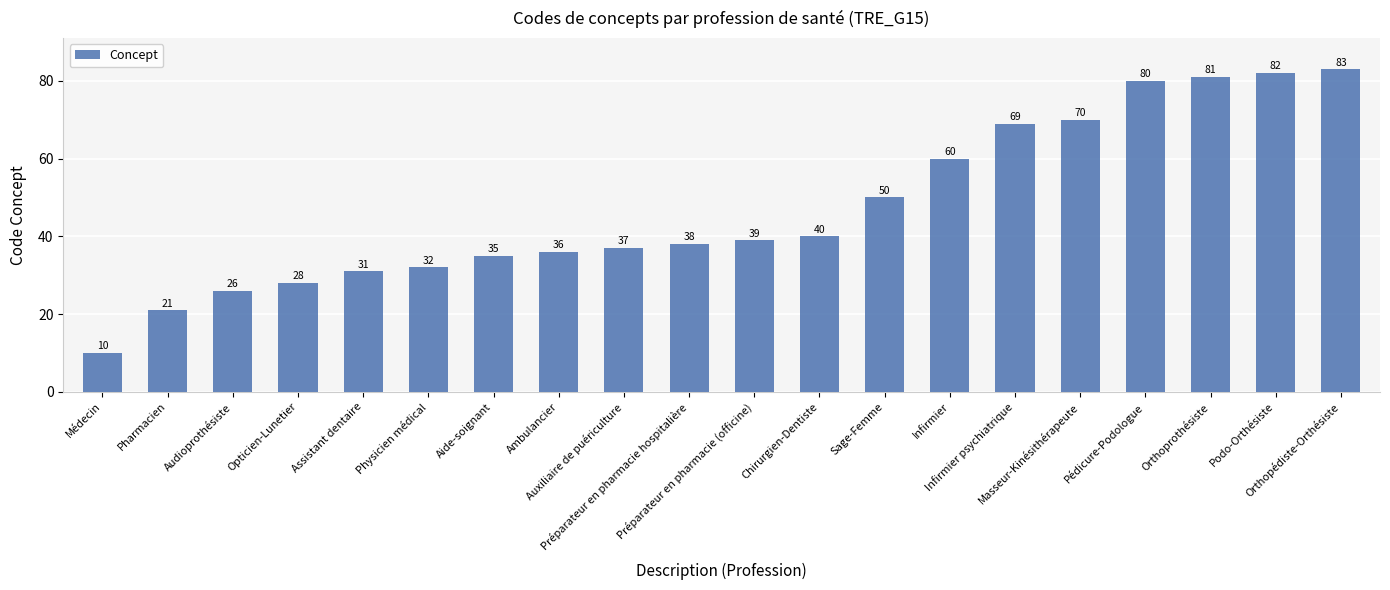

Where is the data nearest to the value 46?

Sage-Femme